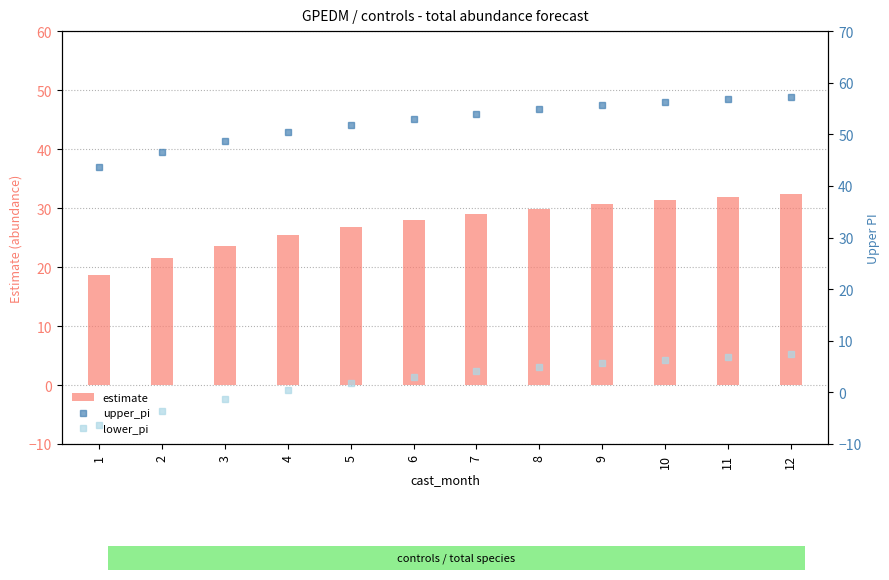

Reading left to right, extract all data points from this chart.

estimate: 18.7	21.5	23.6	25.4	26.8	28.0	29.0	29.9	30.6	31.3	31.8	32.3
upper_pi: 43.8	46.5	48.6	50.4	51.8	53.0	54.0	54.8	55.6	56.2	56.8	57.3
lower_pi: -6.3	-3.5	-1.3	0.4	1.9	3.1	4.1	4.9	5.7	6.3	6.9	7.4